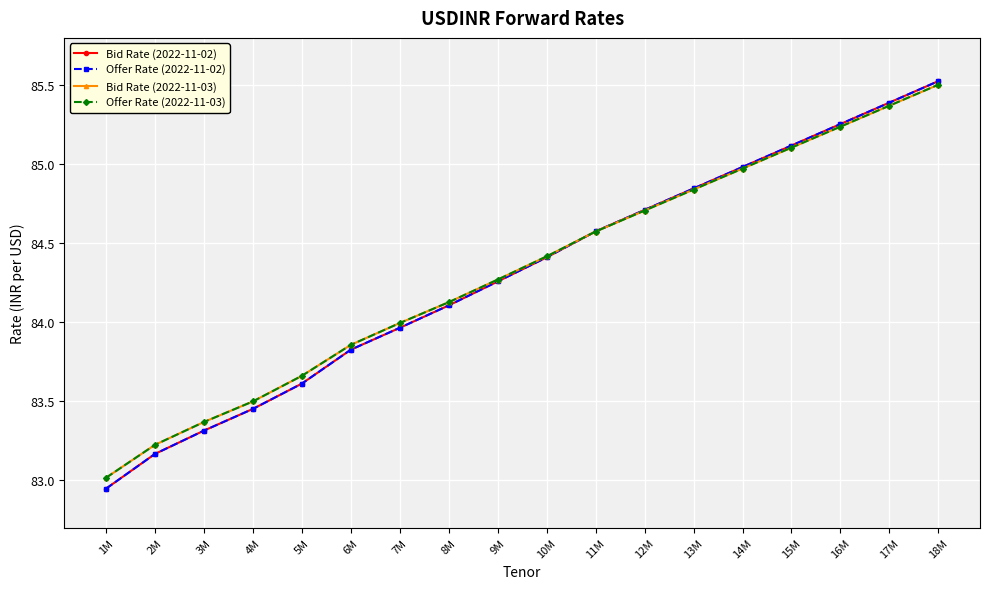

Which label corresponds to the largest value in the chart?

18M